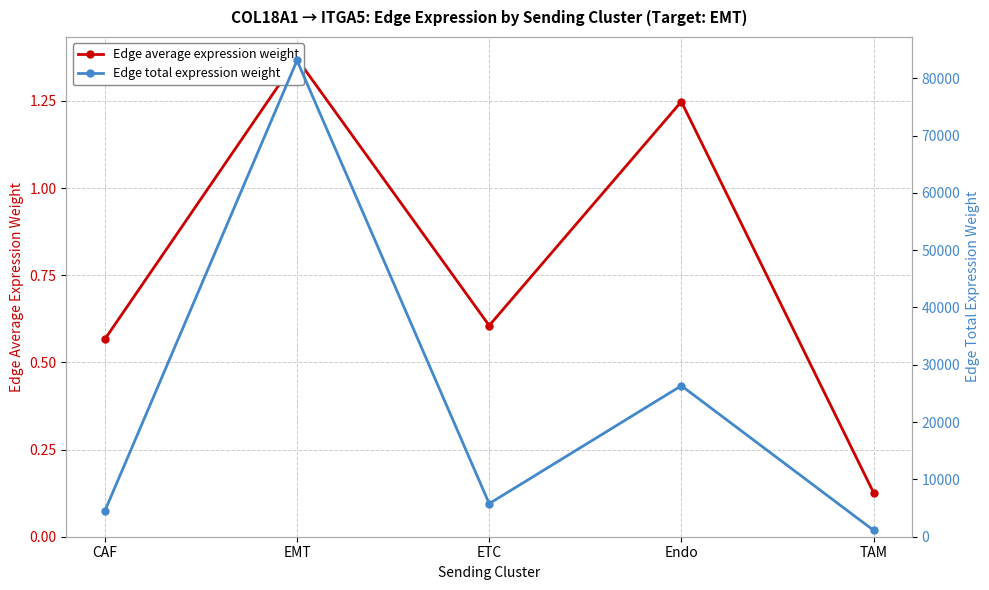

Between Endo and TAM, which series saw the biggest shift?

Edge total expression weight